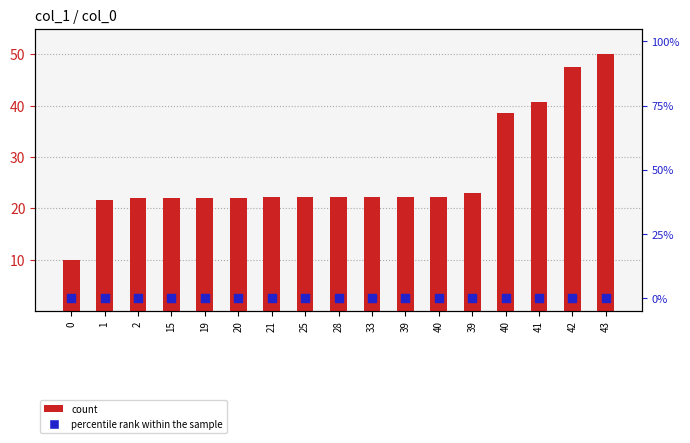

Which series contains the highest Y value?

count